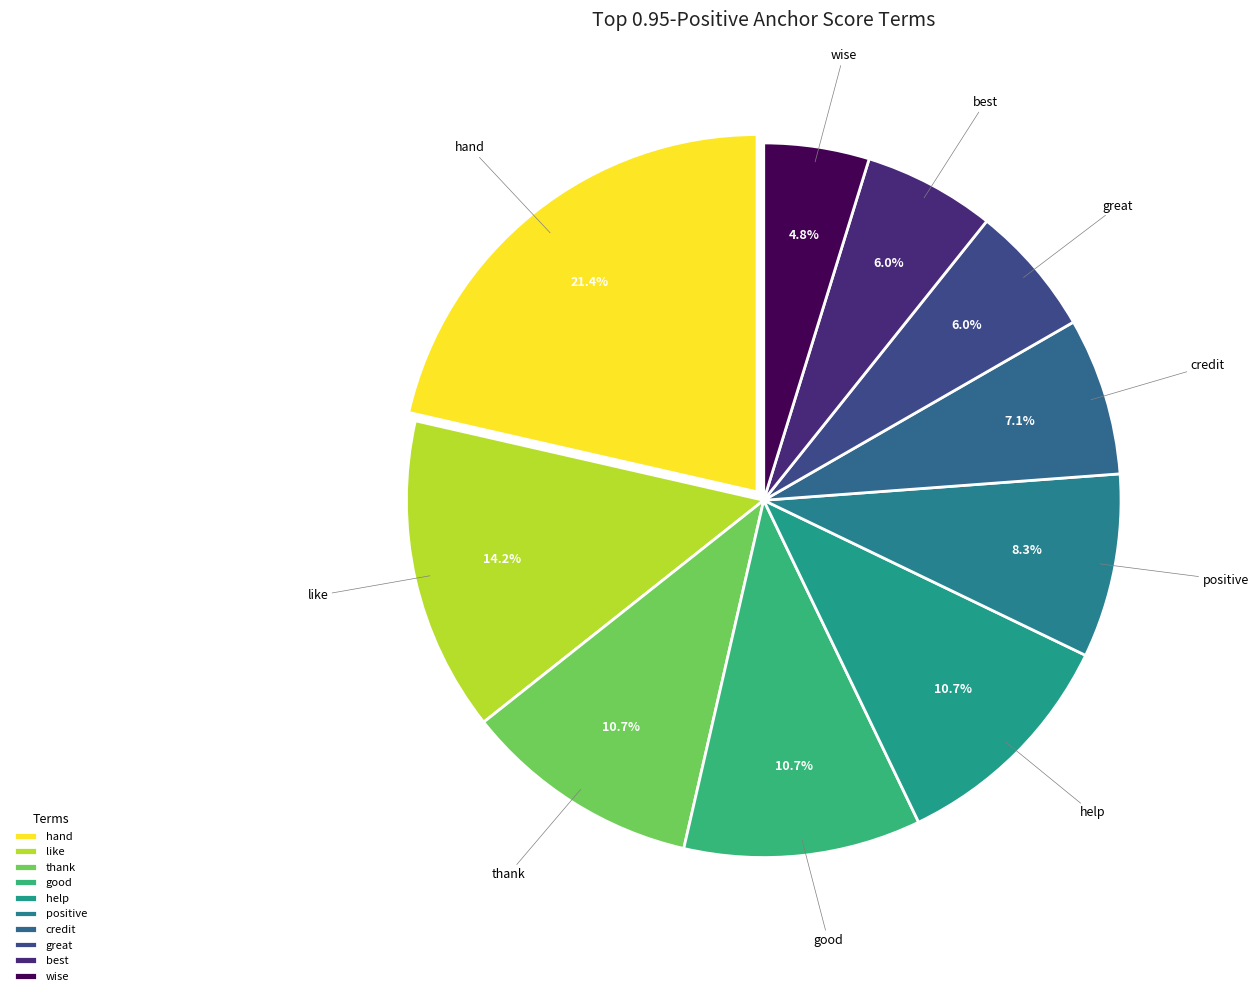

How many slices are in this pie chart?

10